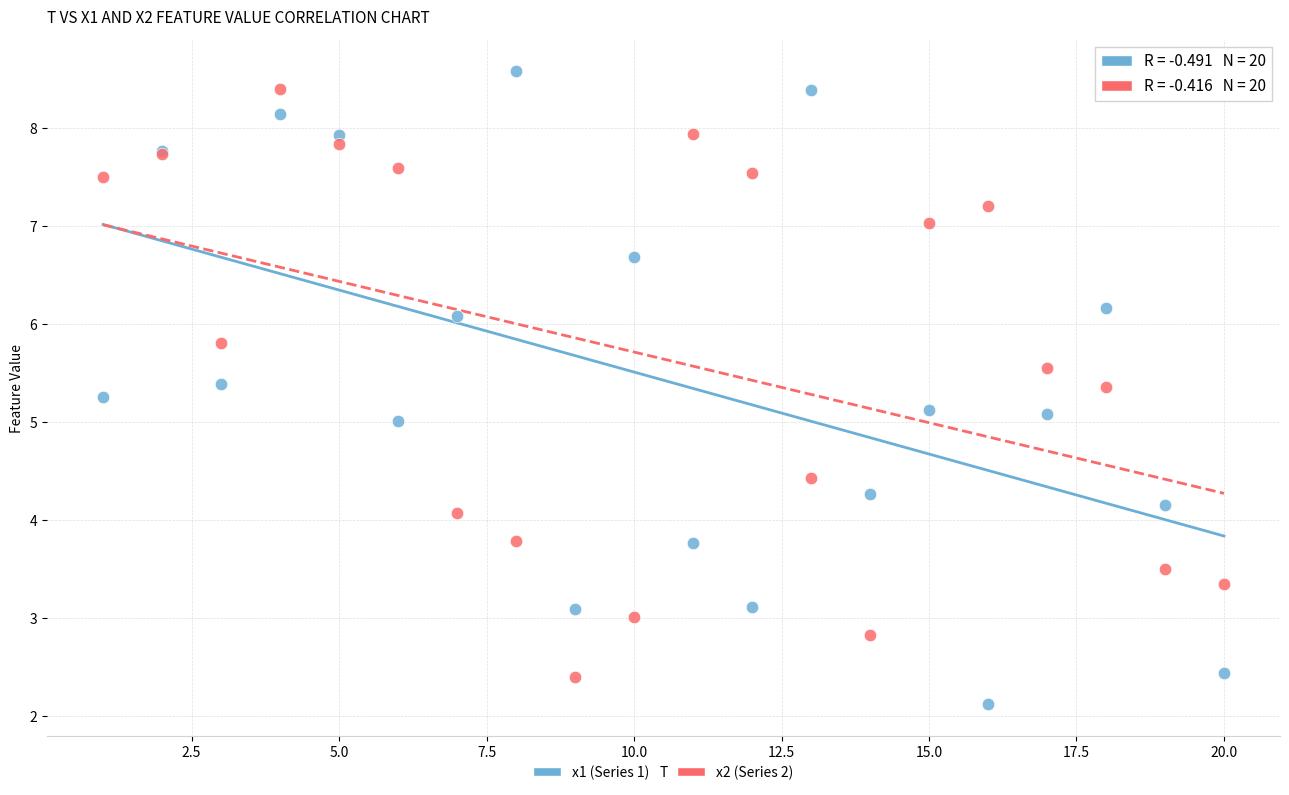

Which series has the largest Y range (max minus min)?

x1 (Series 1)